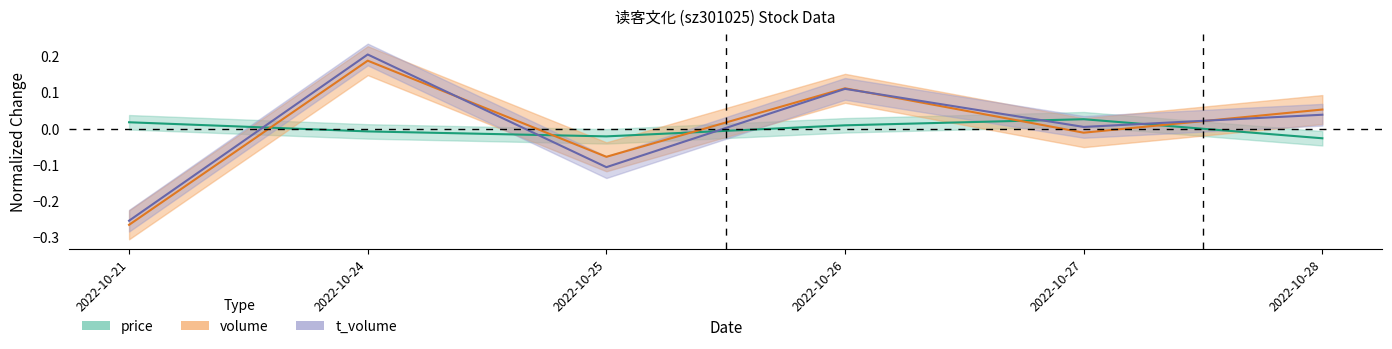

How many intersections are there between t_change and price?

5